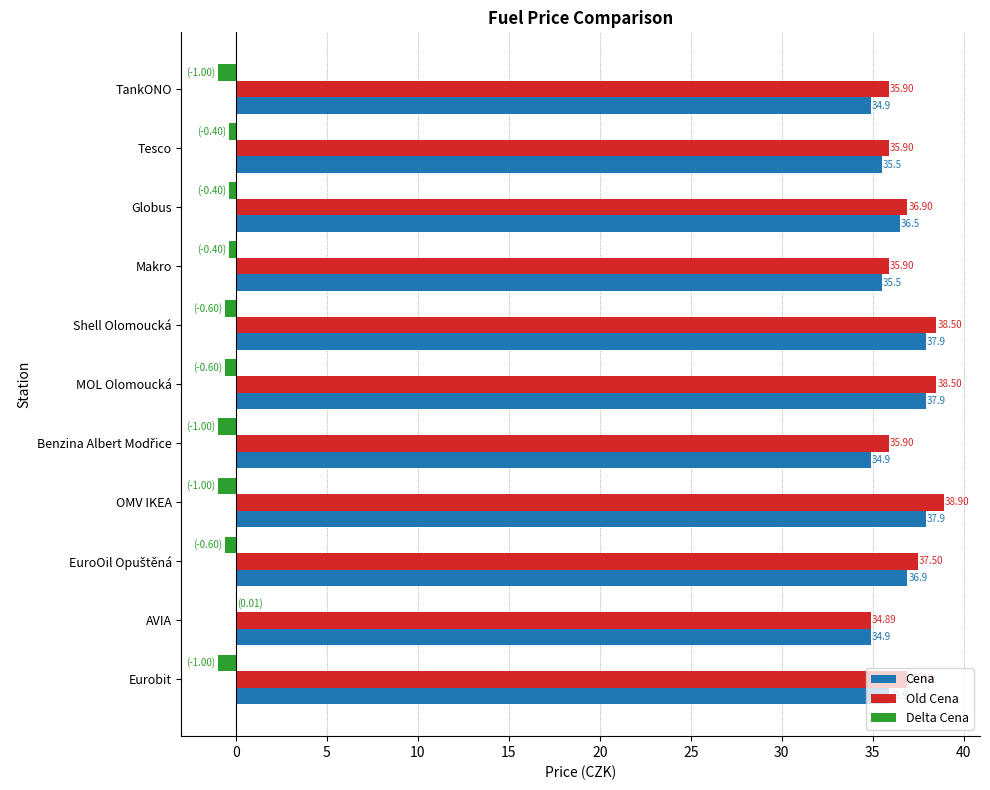

At which label is Delta Cena closest to 0?

AVIA